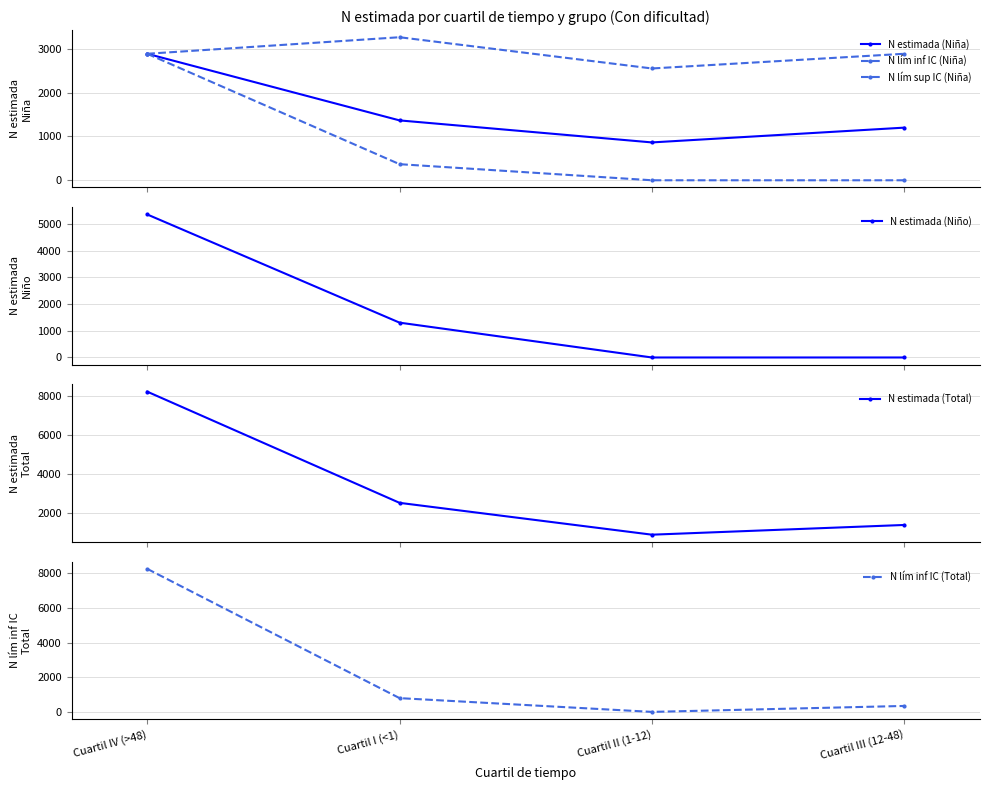

What value does the N estimada (Total) series have at Cuartil II (1-12), to the nearest 50?

850